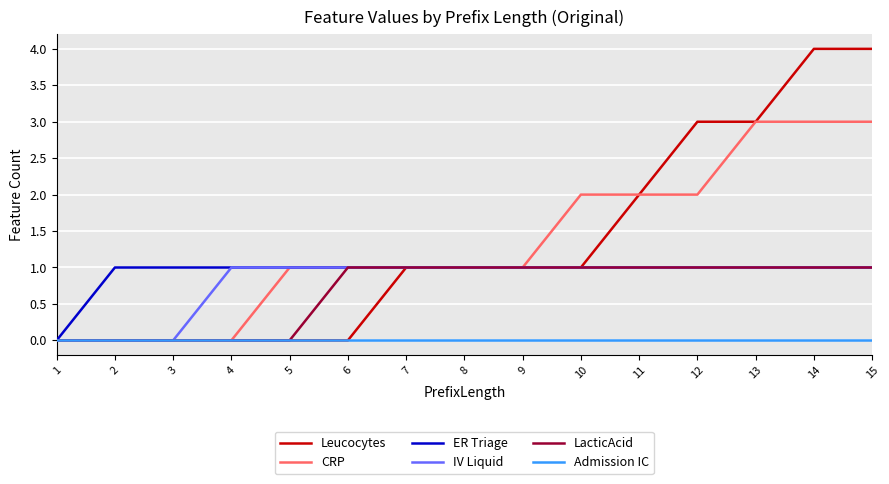

What is the maximum value shown in the chart?

4